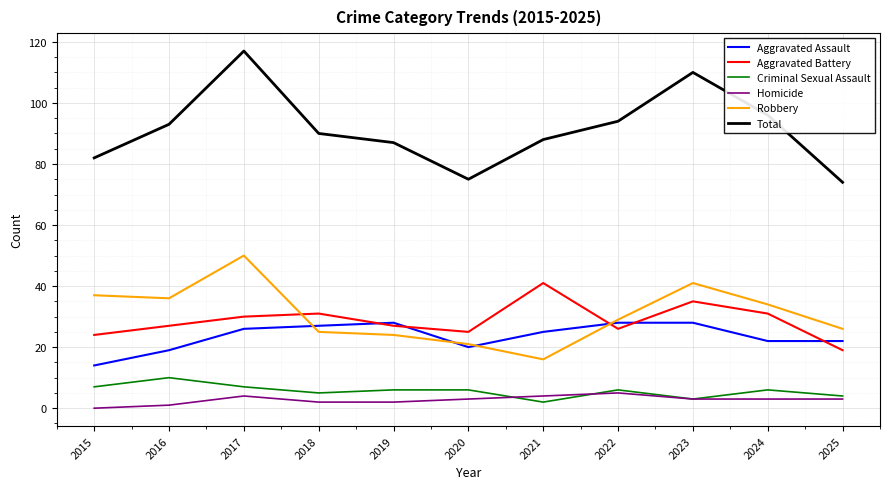

Reading left to right, list all the values displayed in this chart.

Aggravated Assault: 14	19	26	27	28	20	25	28	28	22	22
Aggravated Battery: 24	27	30	31	27	25	41	26	35	31	19
Criminal Sexual Assault: 7	10	7	5	6	6	2	6	3	6	4
Homicide: 0	1	4	2	2	3	4	5	3	3	3
Robbery: 37	36	50	25	24	21	16	29	41	34	26
Total: 82	93	117	90	87	75	88	94	110	96	74